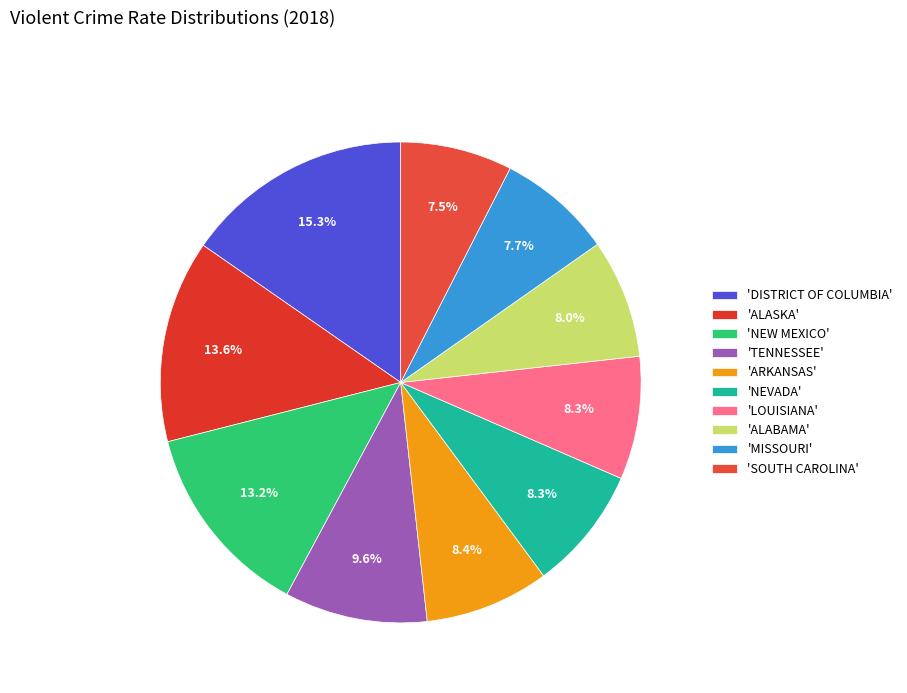

To the nearest percent, what is the average slice percentage?

10%